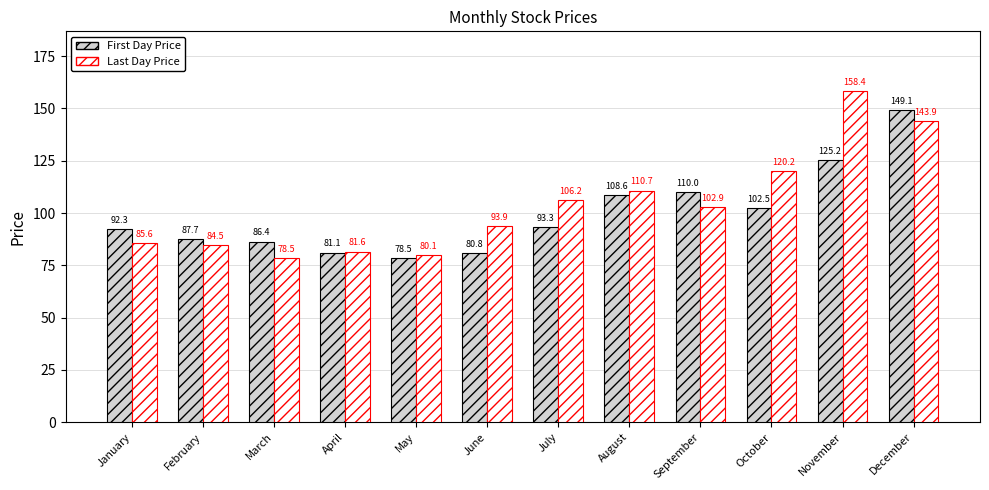

Which series has the largest range (max minus min)?

Last Day Price